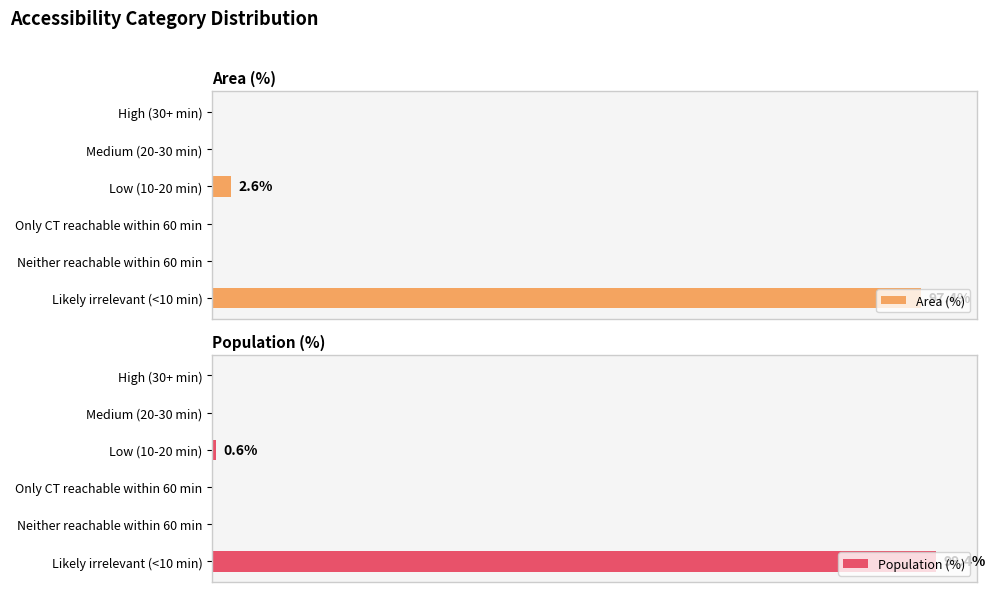

What are all the series names shown in the legend?

Area (%), Population (%)